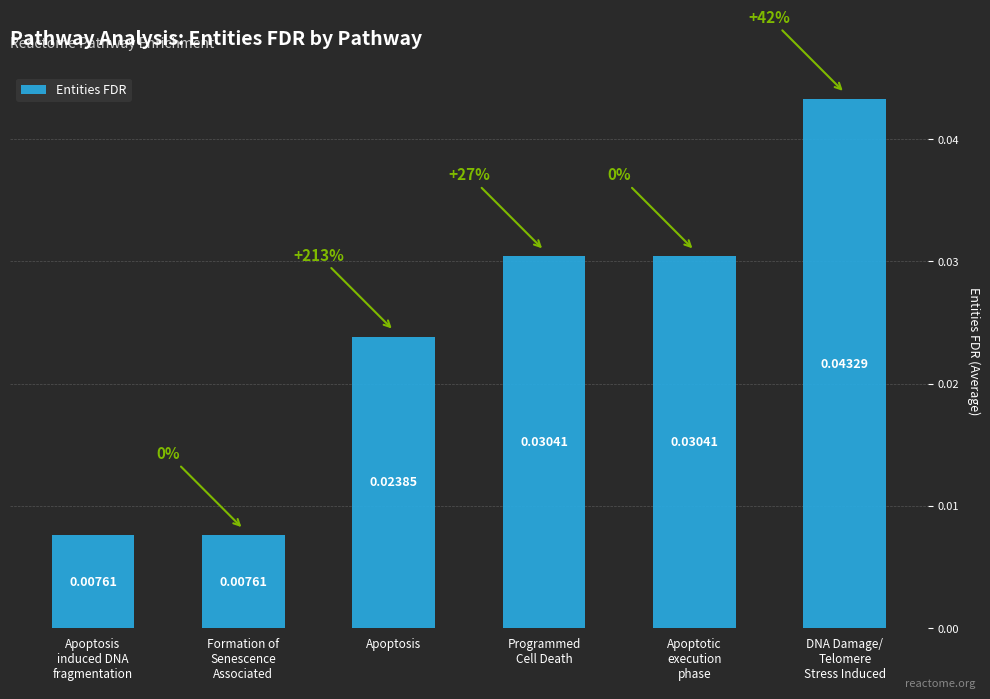

What is the label of the 4th bar from the right?

Apoptosis